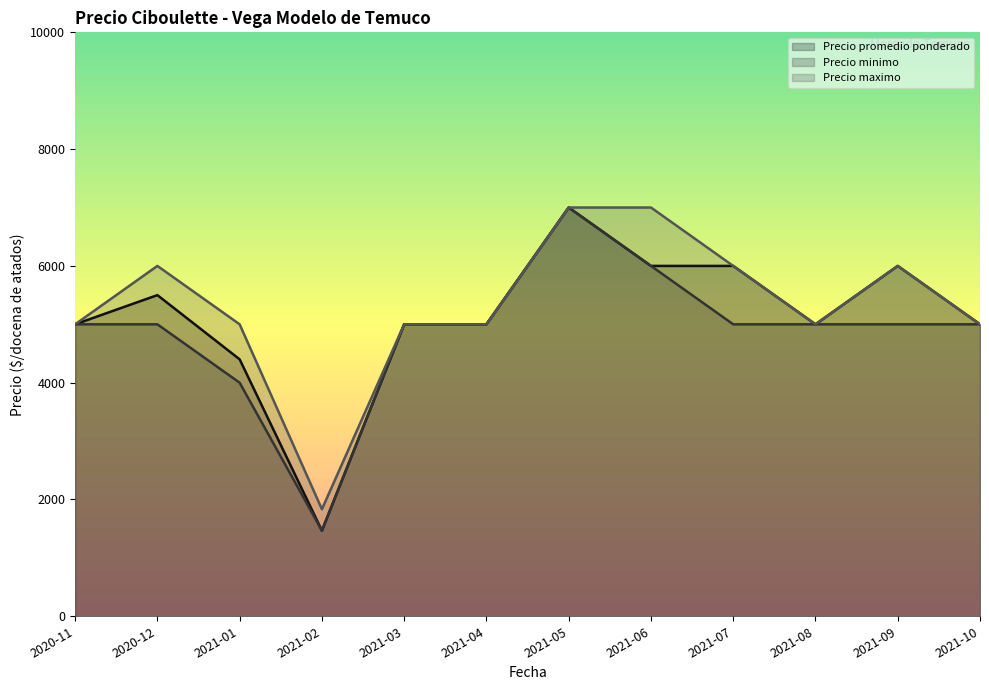

What are all the series names shown in the legend?

Precio promedio ponderado, Precio minimo, Precio maximo